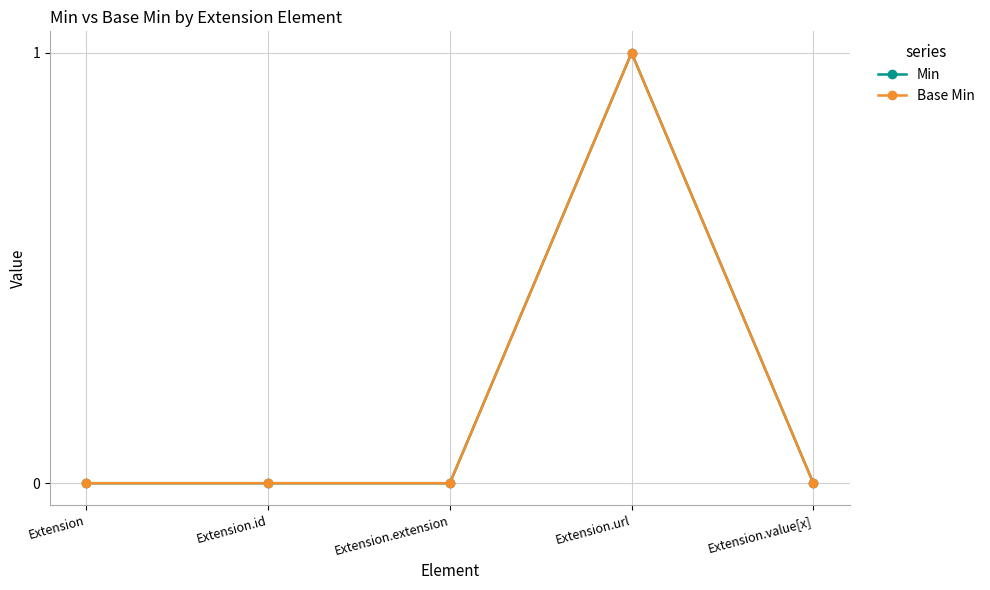

List the labels in order of Min value, smallest first.

Extension, Extension.id, Extension.extension, Extension.value[x], Extension.url